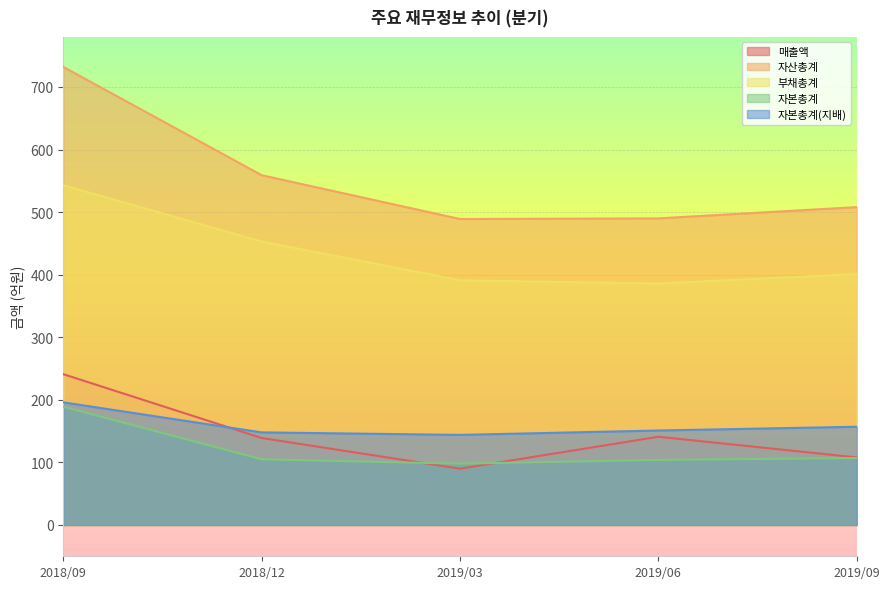

What is the sum of all 자본총계(지배) values?

796